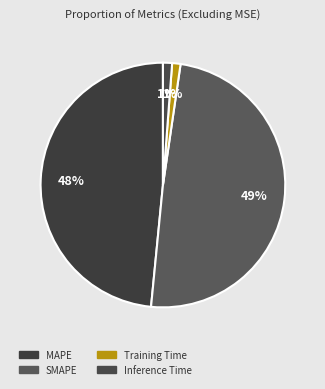

To the nearest percent, what percentage of the pie is MAPE?

48%